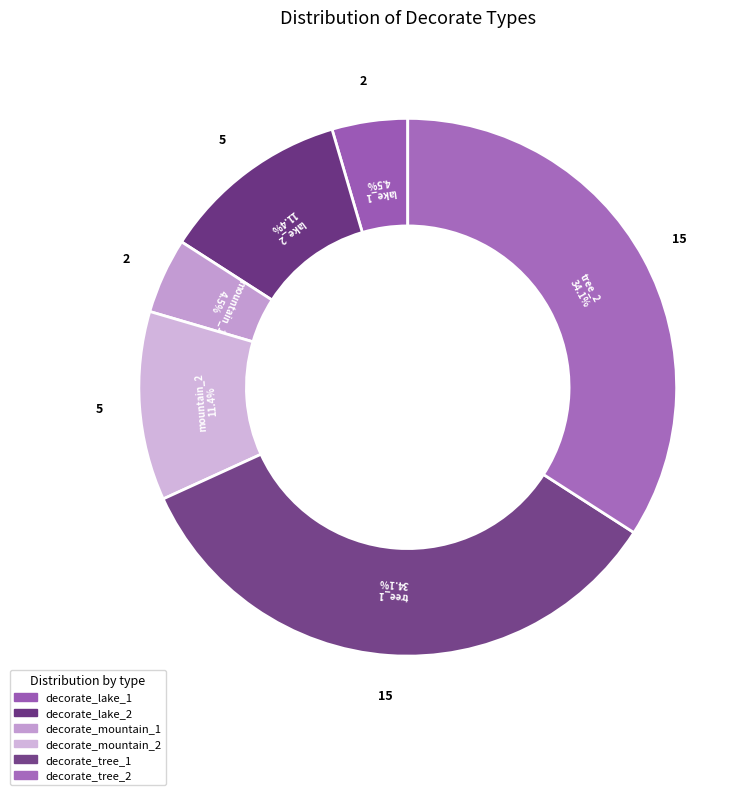

How many segments does this pie chart have?

6